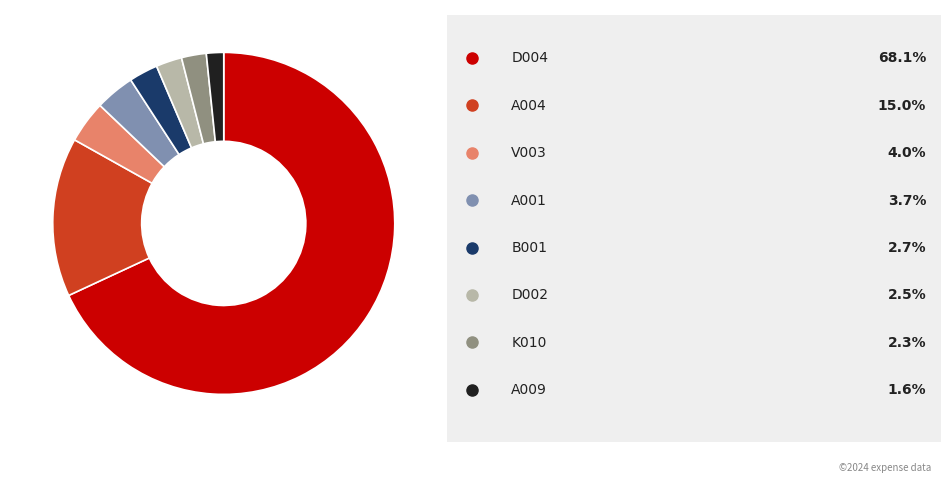

Is there a majority slice in this chart?

Yes